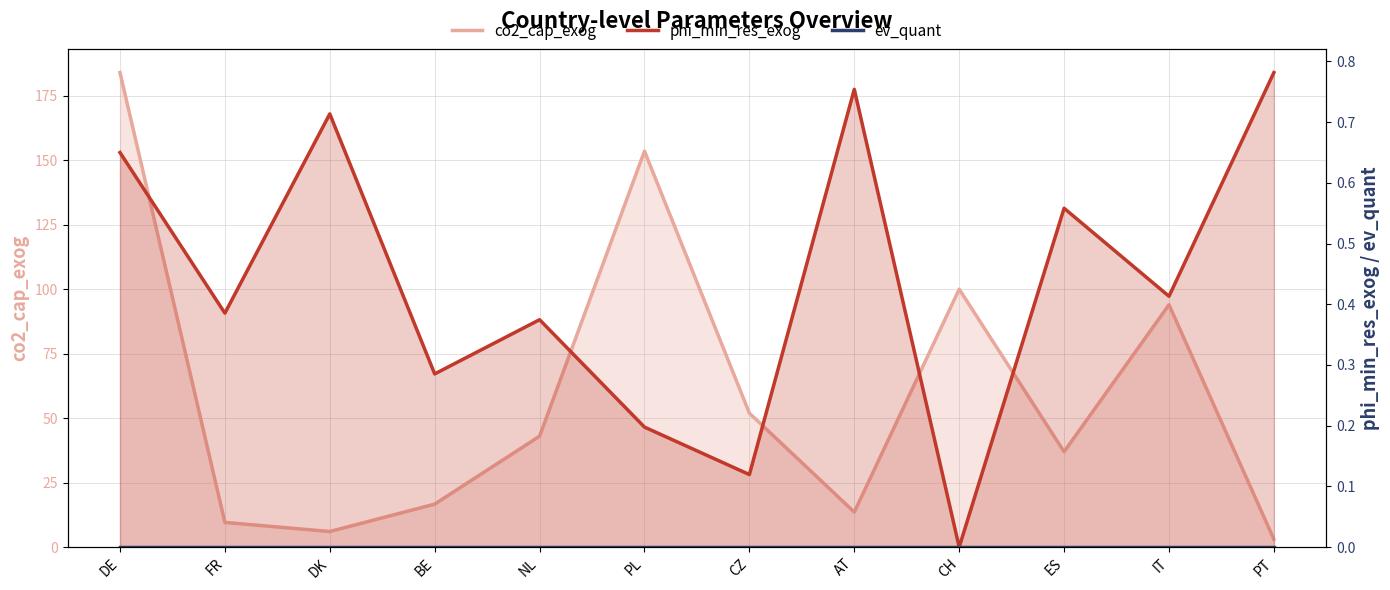

What is the difference between the second highest and second lowest values in the phi_min_res_exog series?

0.6